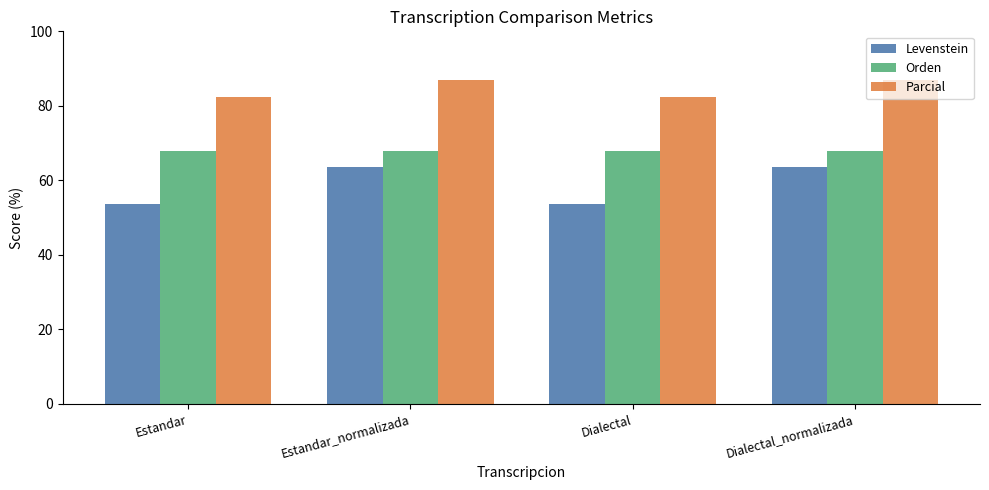

Rank the series by their maximum value, from lowest to highest.

Levenstein, Orden, Parcial